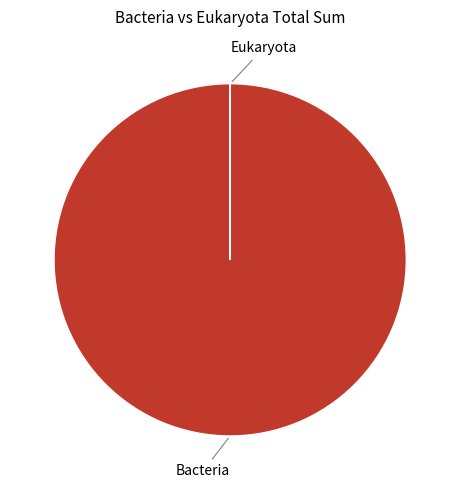

Is there any slice that represents more than half of the pie?

Yes